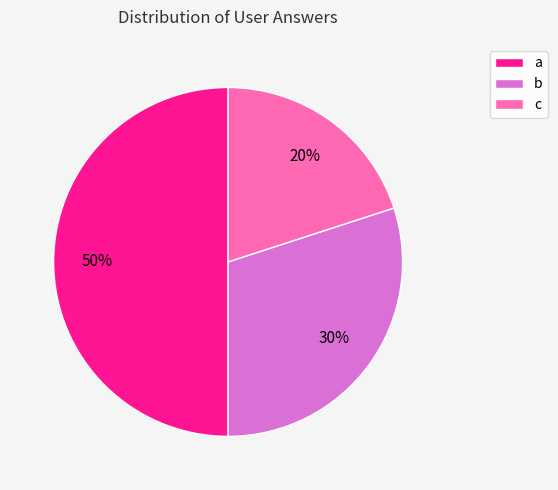

Rank the categories by value from lowest to highest.

c, b, a